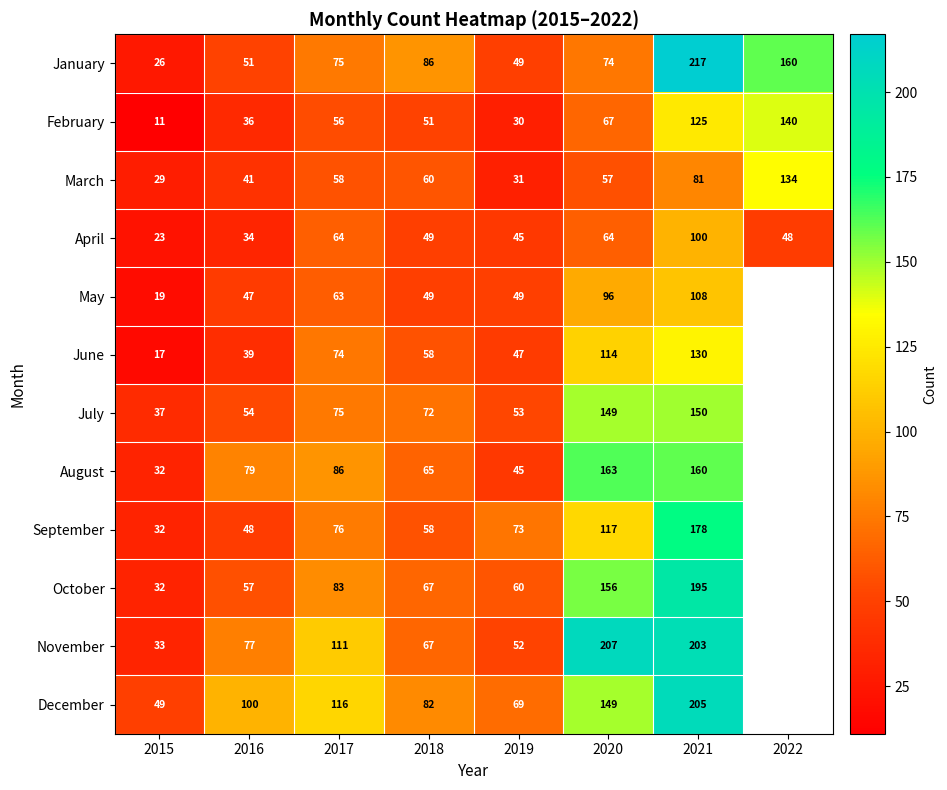

What is the lowest value of the February series?

11